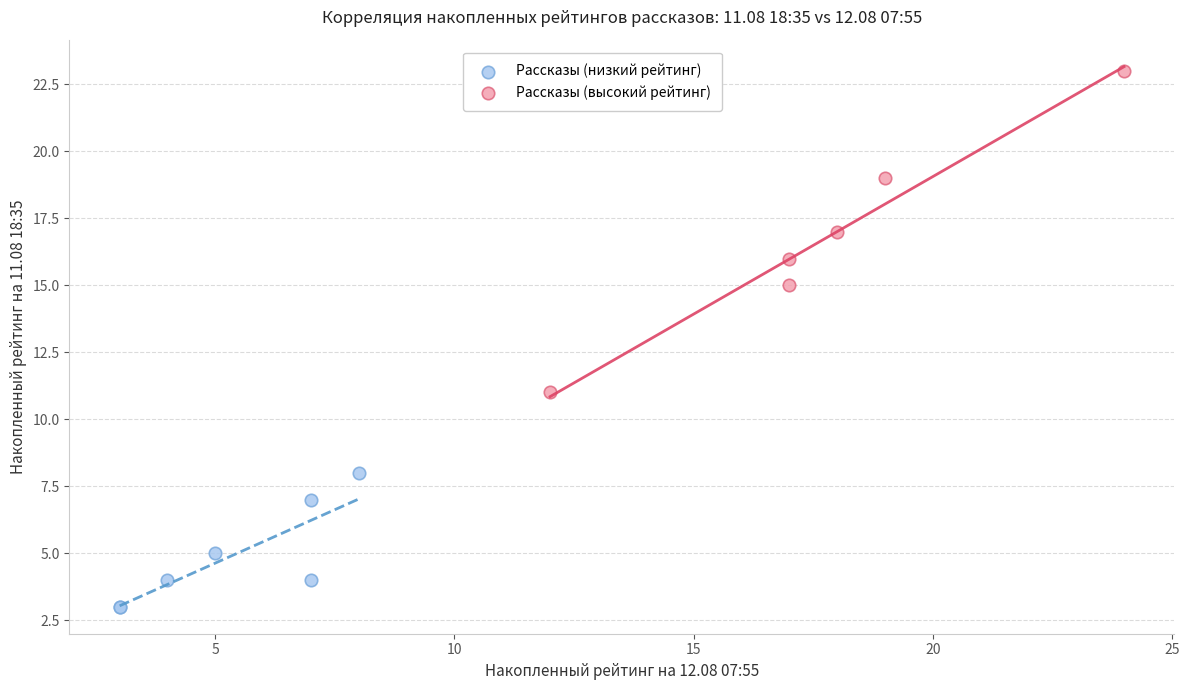

What are all the series names shown in the legend?

Рассказы (низкий рейтинг), Рассказы (высокий рейтинг)